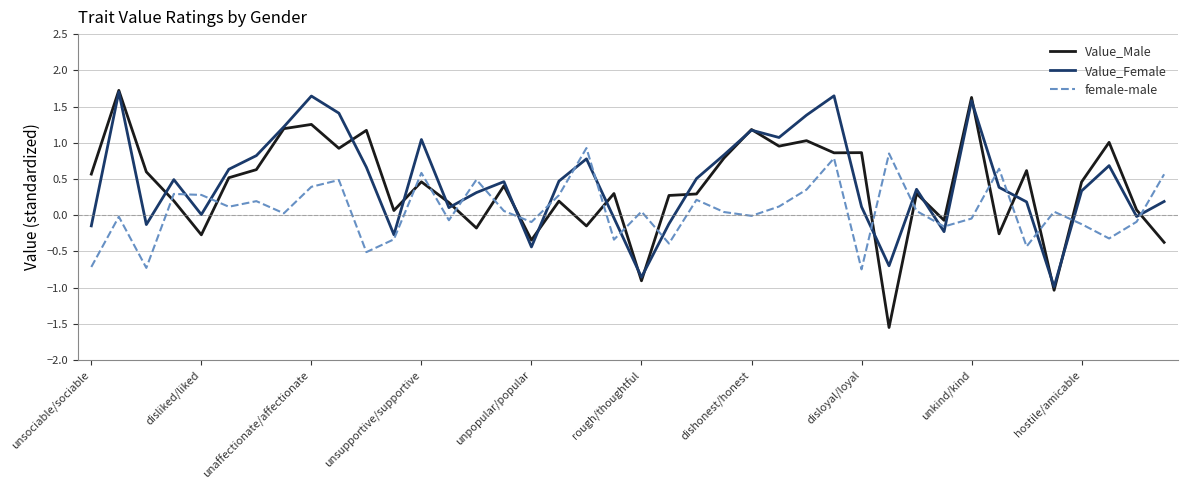

Which series ends up on top after the final intersection of Value_Female and female-male?

female-male